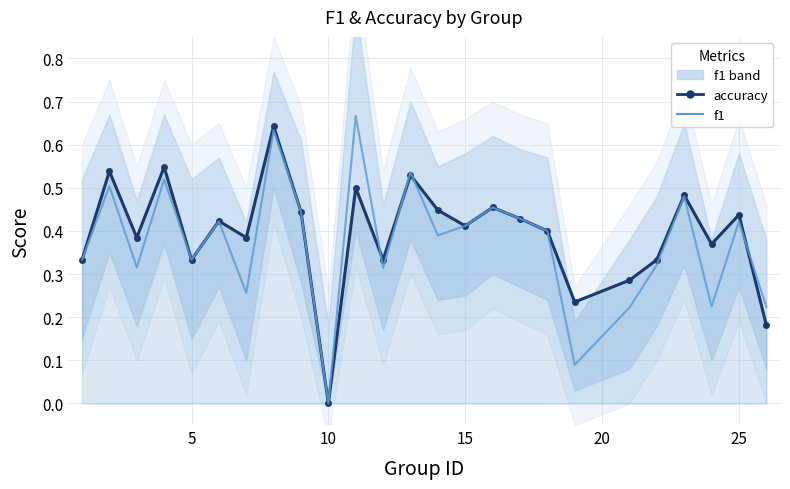

What are all the series names shown in the legend?

accuracy, f1